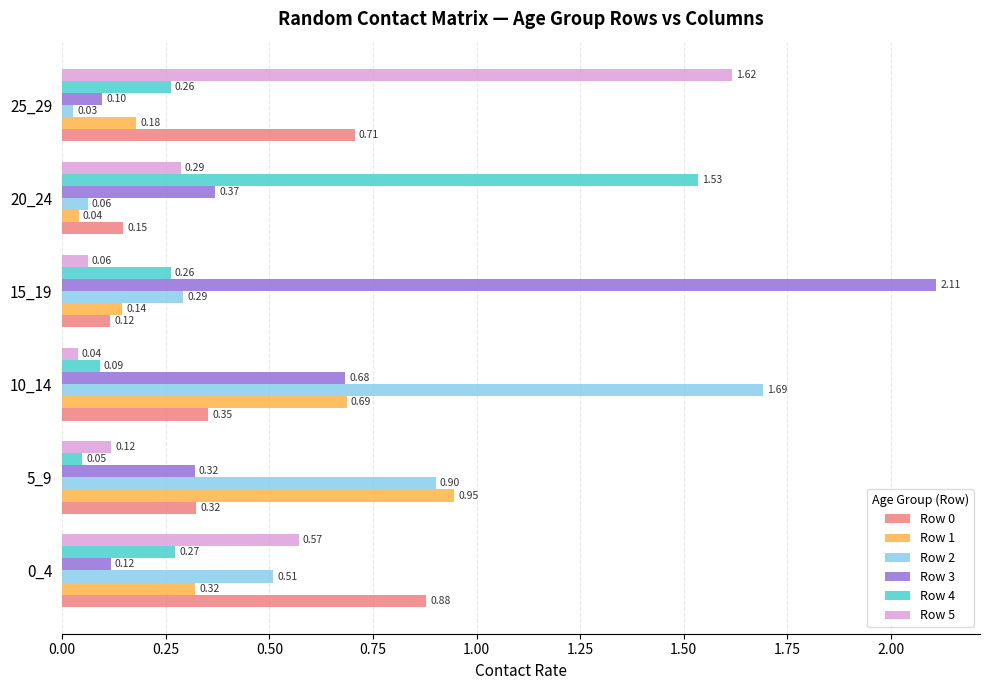

Is the value of Row 5 at 10_14 greater than the value of Row 1 at 5_9?

No